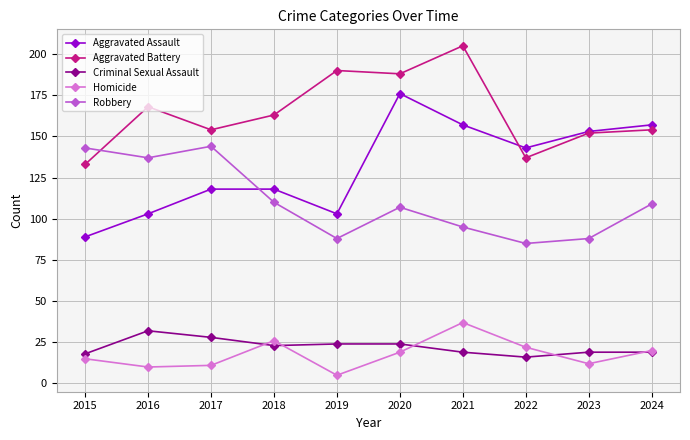

At how many categories does at least one series exceed 128?

10